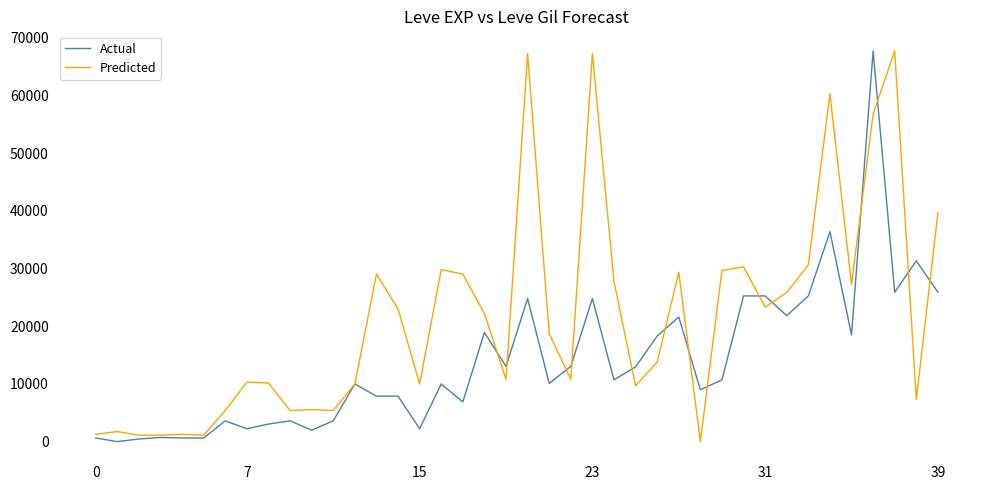

What is the maximum value for Predicted?

67730.0